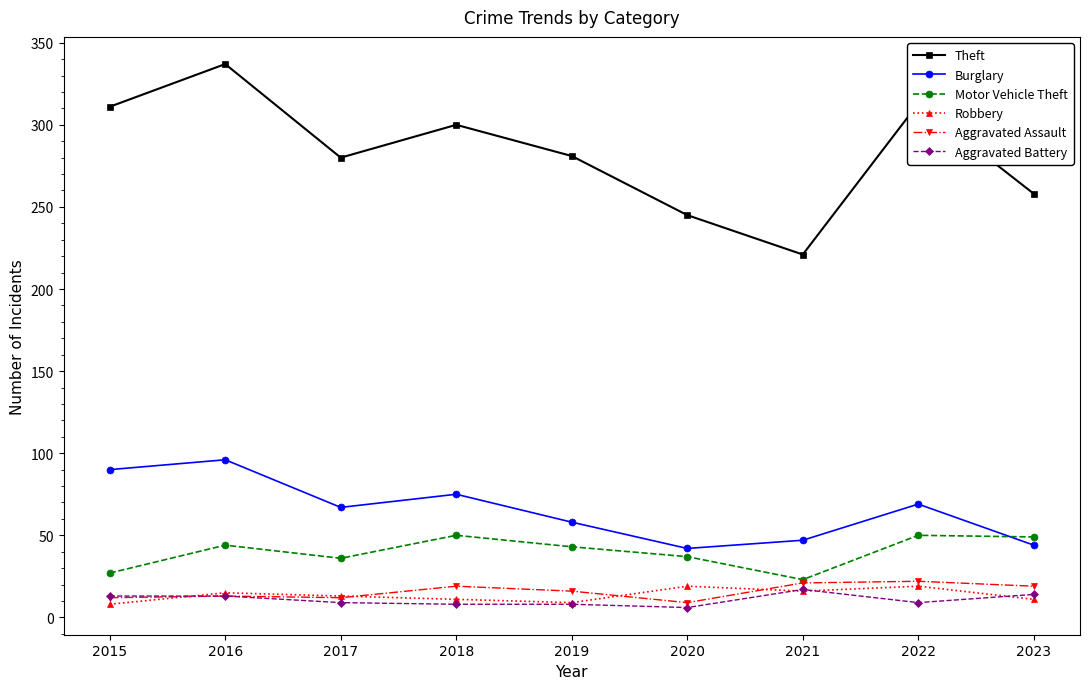

The Aggravated Assault series shows 21 at 2021. True or false?

True